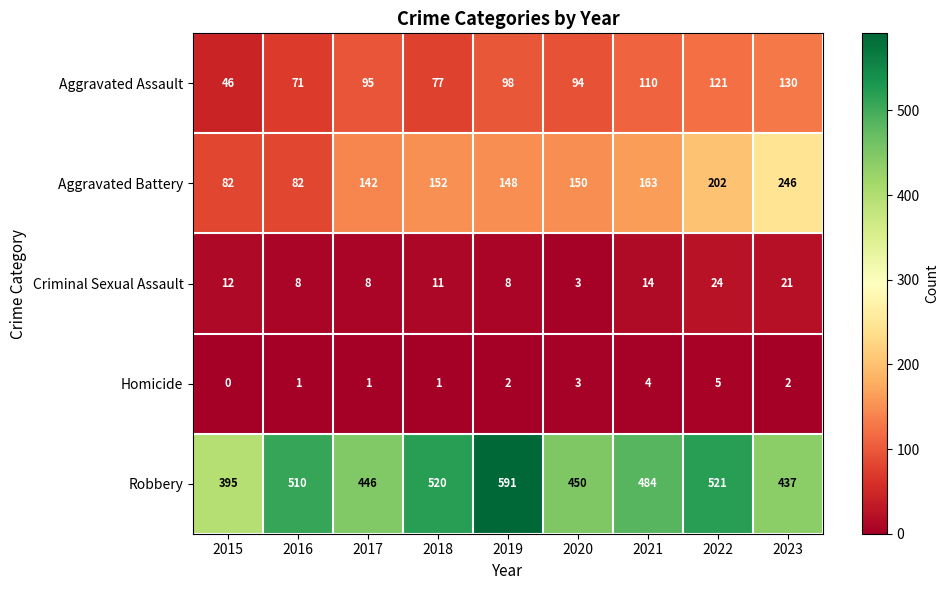

How many values in Homicide are above zero?

8